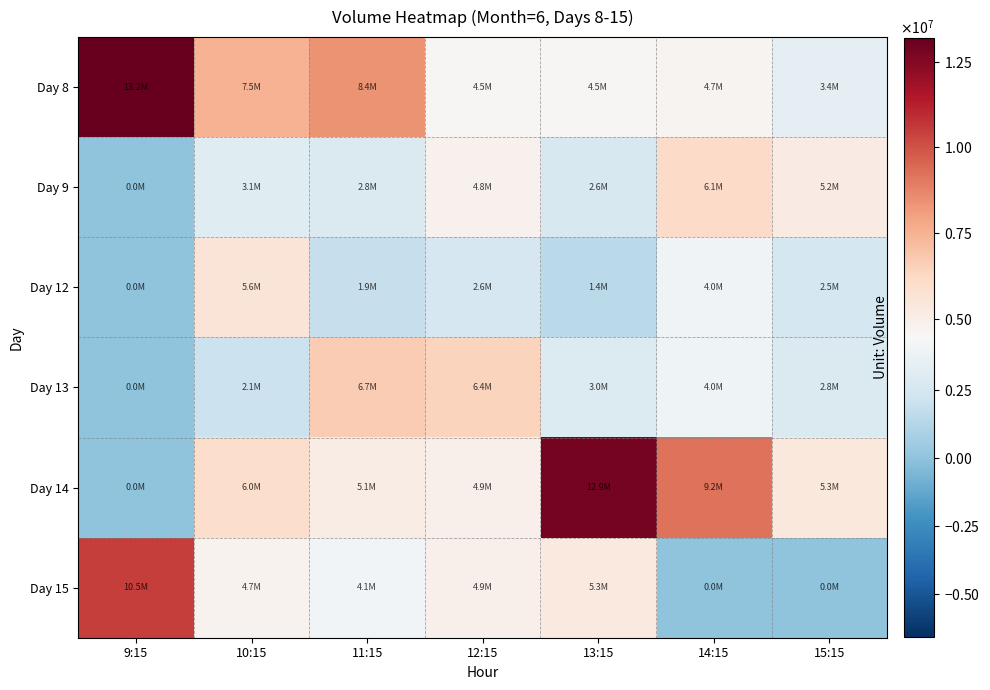

Between 12:15 and 13:15, which is larger?

13:15